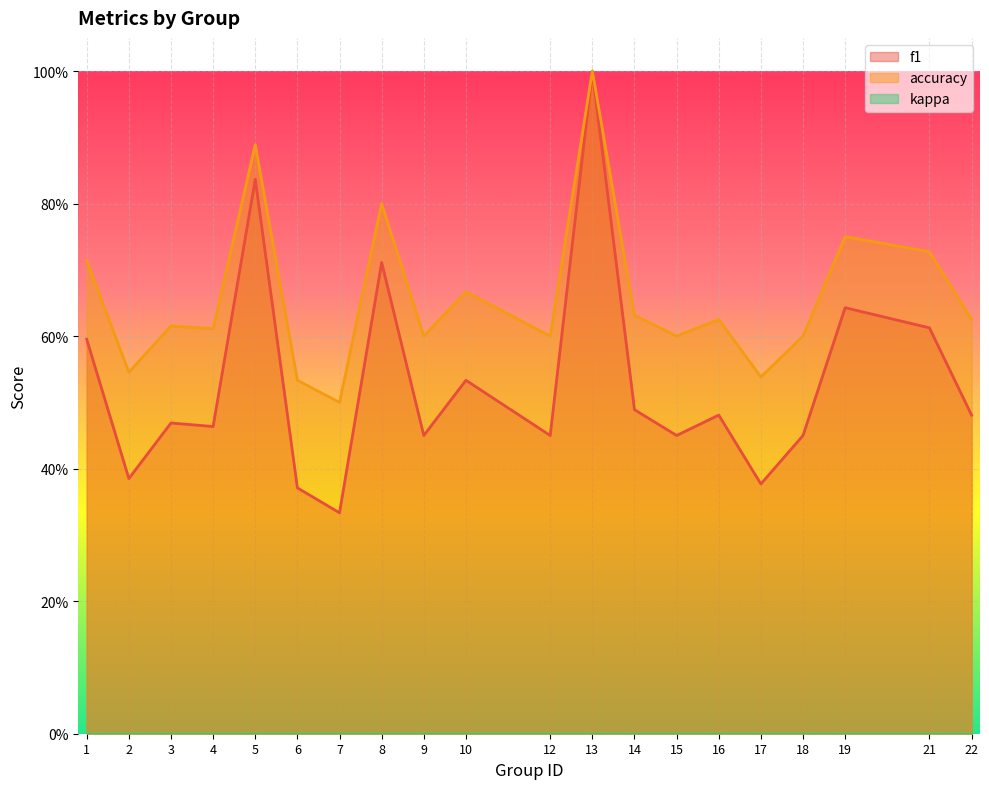

Count the number of data series in this chart.

2